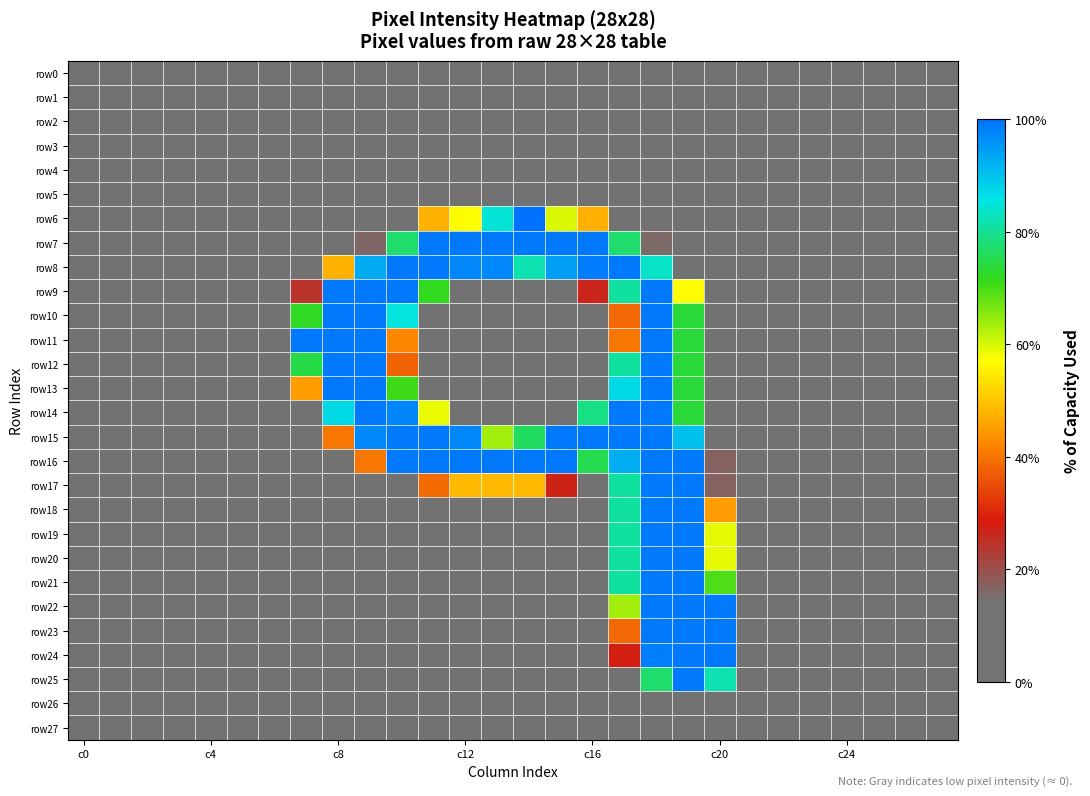

At how many categories does at least one series exceed 0?

16